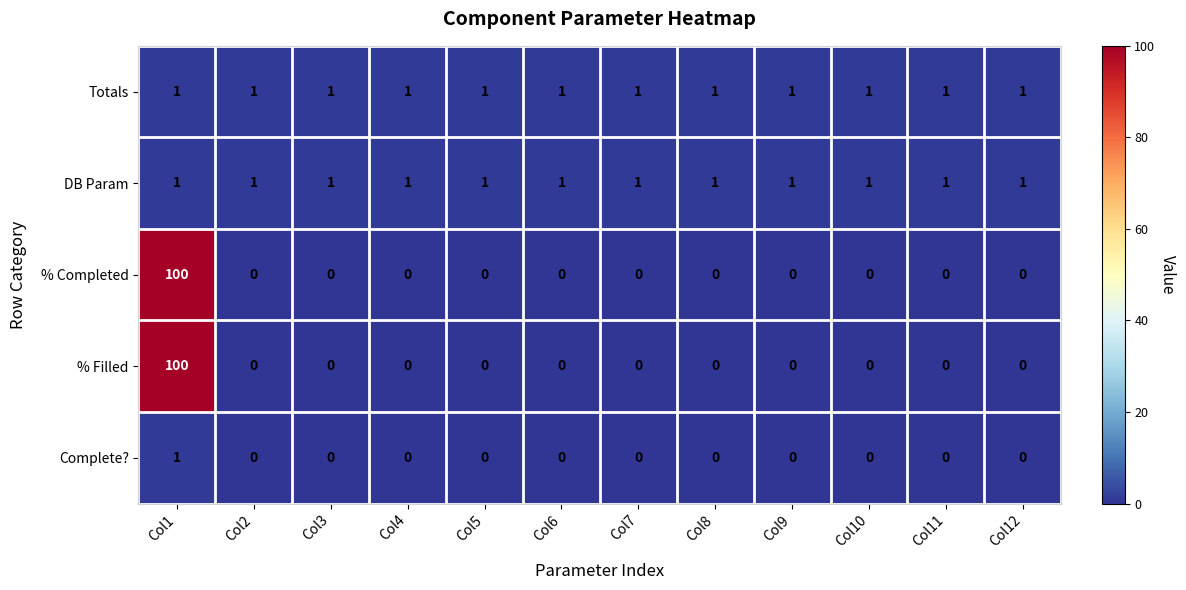

Which label corresponds to the largest value in the chart?

Col1